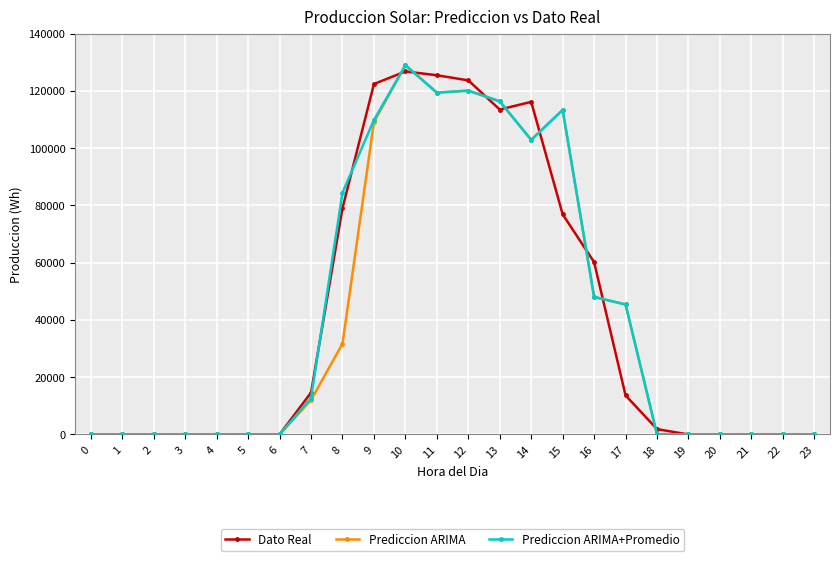

At how many categories does at least one series exceed 55130?

9